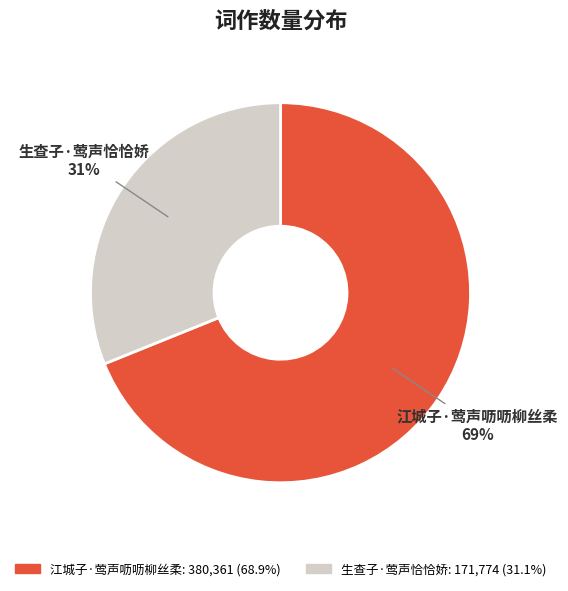

Is the sum of 江城子·莺声呖呖柳丝柔 and 生查子·莺声恰恰娇 greater than half?

Yes